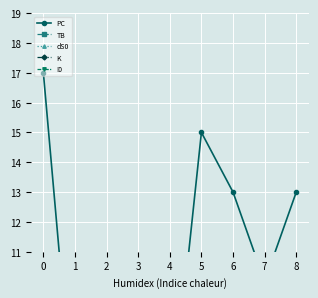

What is the sum of the I0 values at 5 and 1?

14